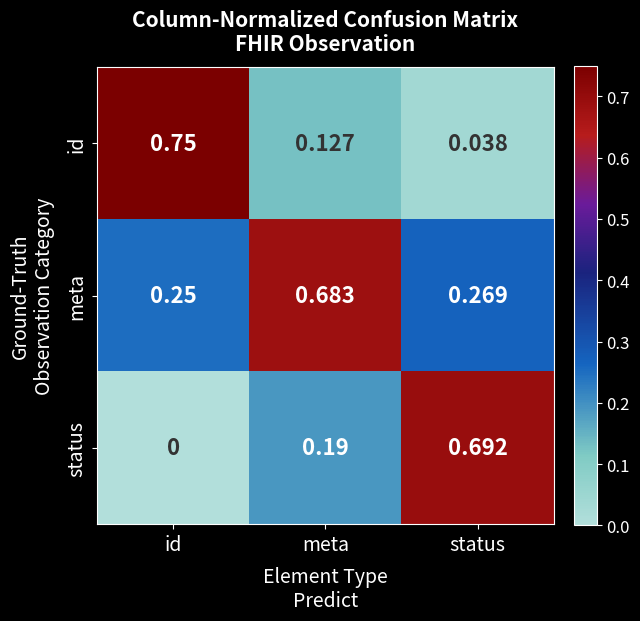

At which label is meta closest to 0?

id